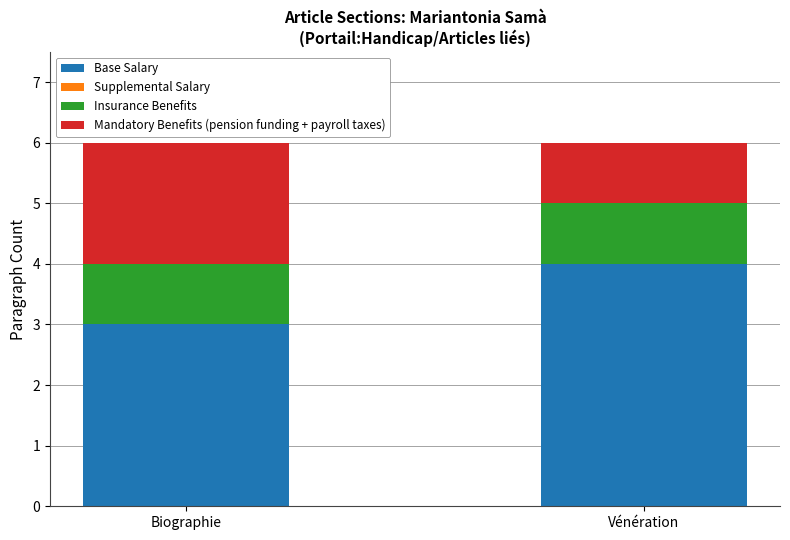

What is the sum of all Base Salary values?

7